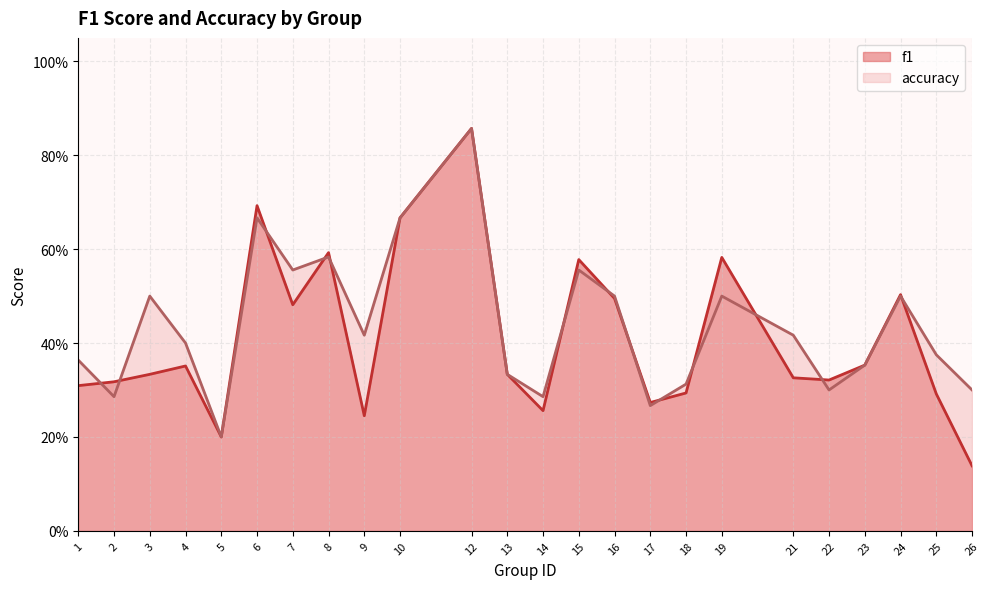

Which series has the largest total across all categories?

accuracy